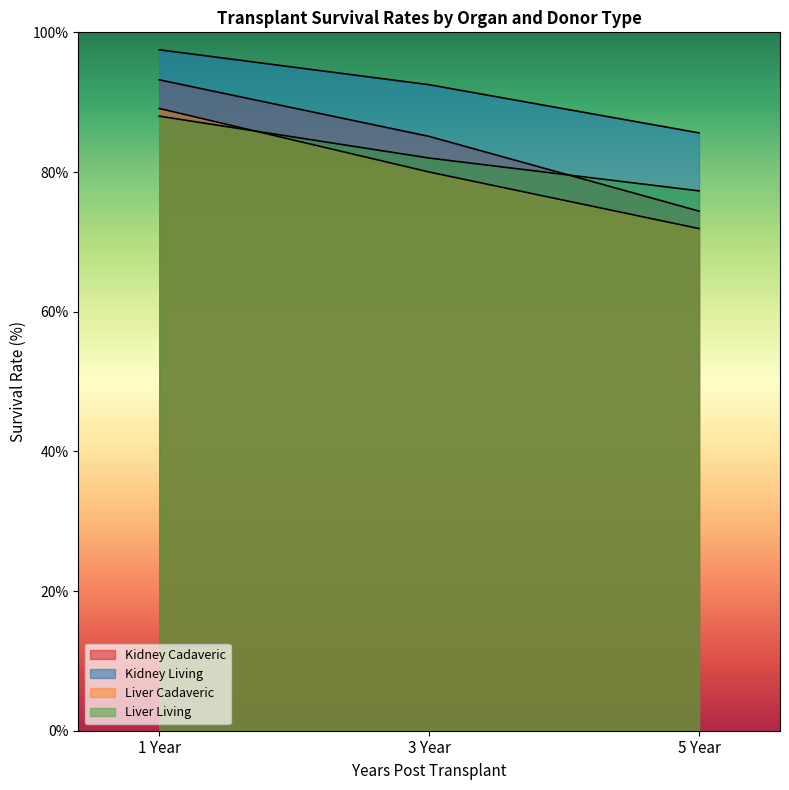

Is it true that Kidney Cadaveric equals 85.1 at 3 Year?

True